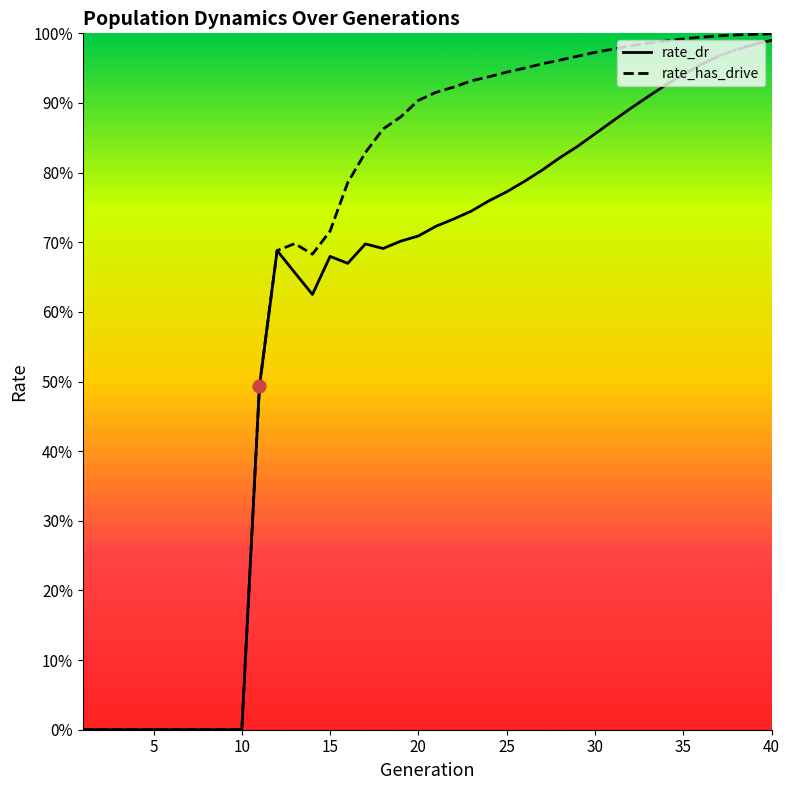

Which series contains the lowest Y value?

rate_dr